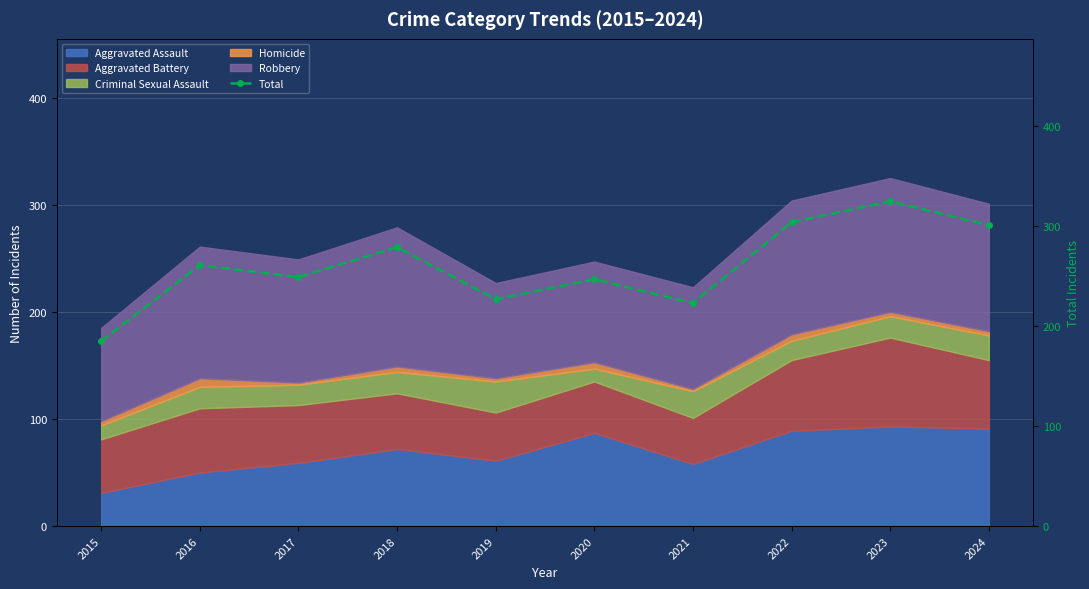

Reading right to left, what are all the values shown in this chart?

301	325	304	223	247	227	279	249	261	185